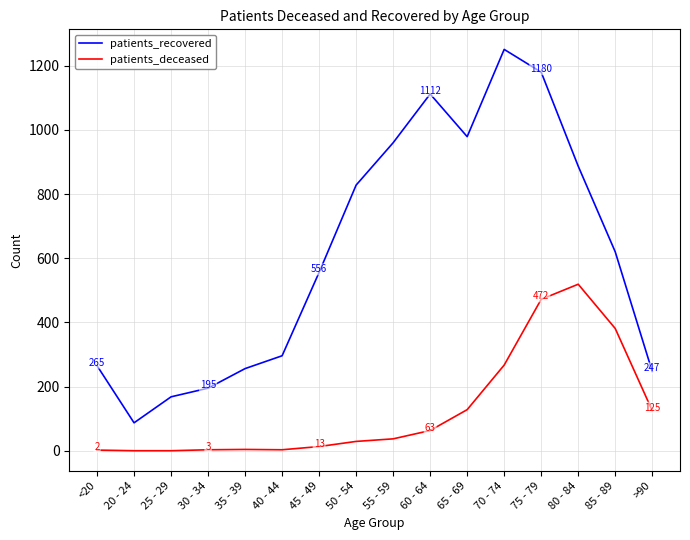

True or false: patients_deceased has a value of 63 at 60 - 64.

True